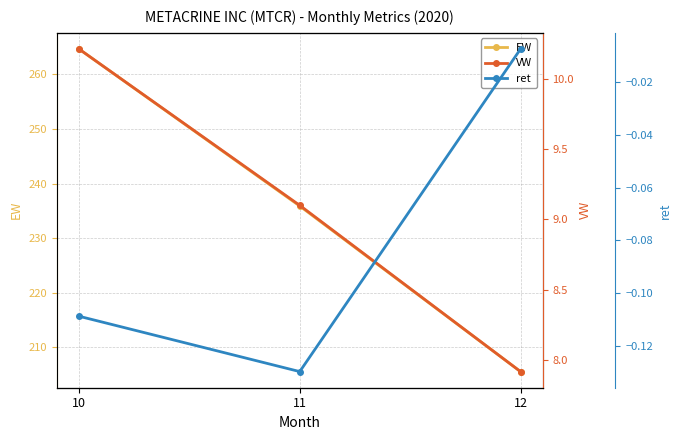

List the series in order of their peak value, lowest first.

ret, VW, EW